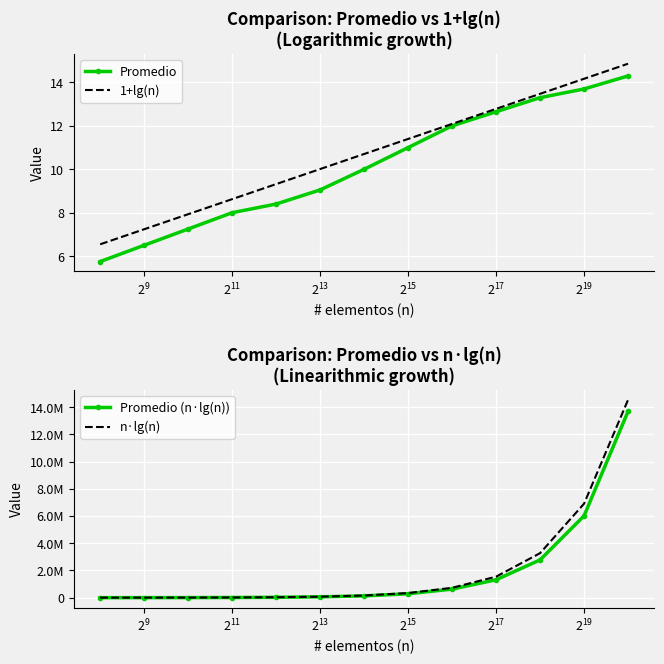

What is the highest value of the Promedio series?

14.3